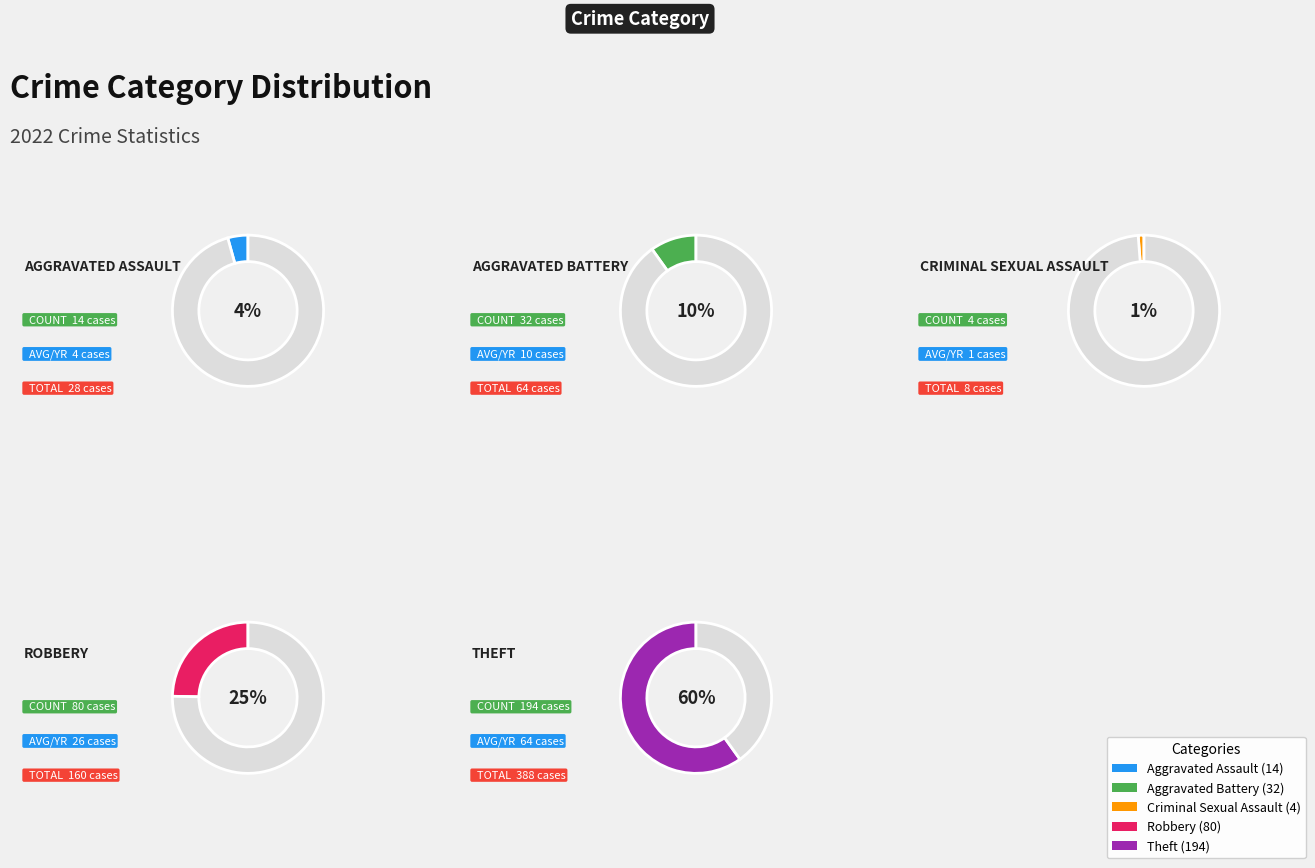

To the nearest percent, what is the combined percentage of Criminal Sexual Assault and Theft?

61%